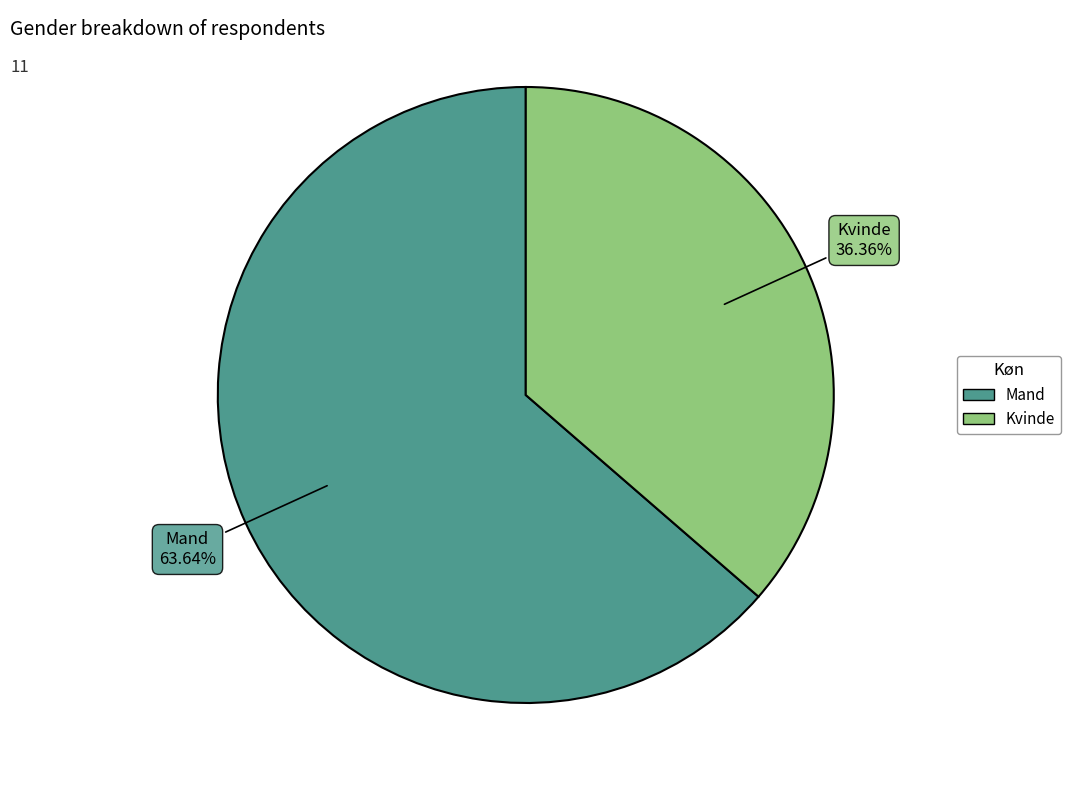

Which slice is the smallest?

Kvinde